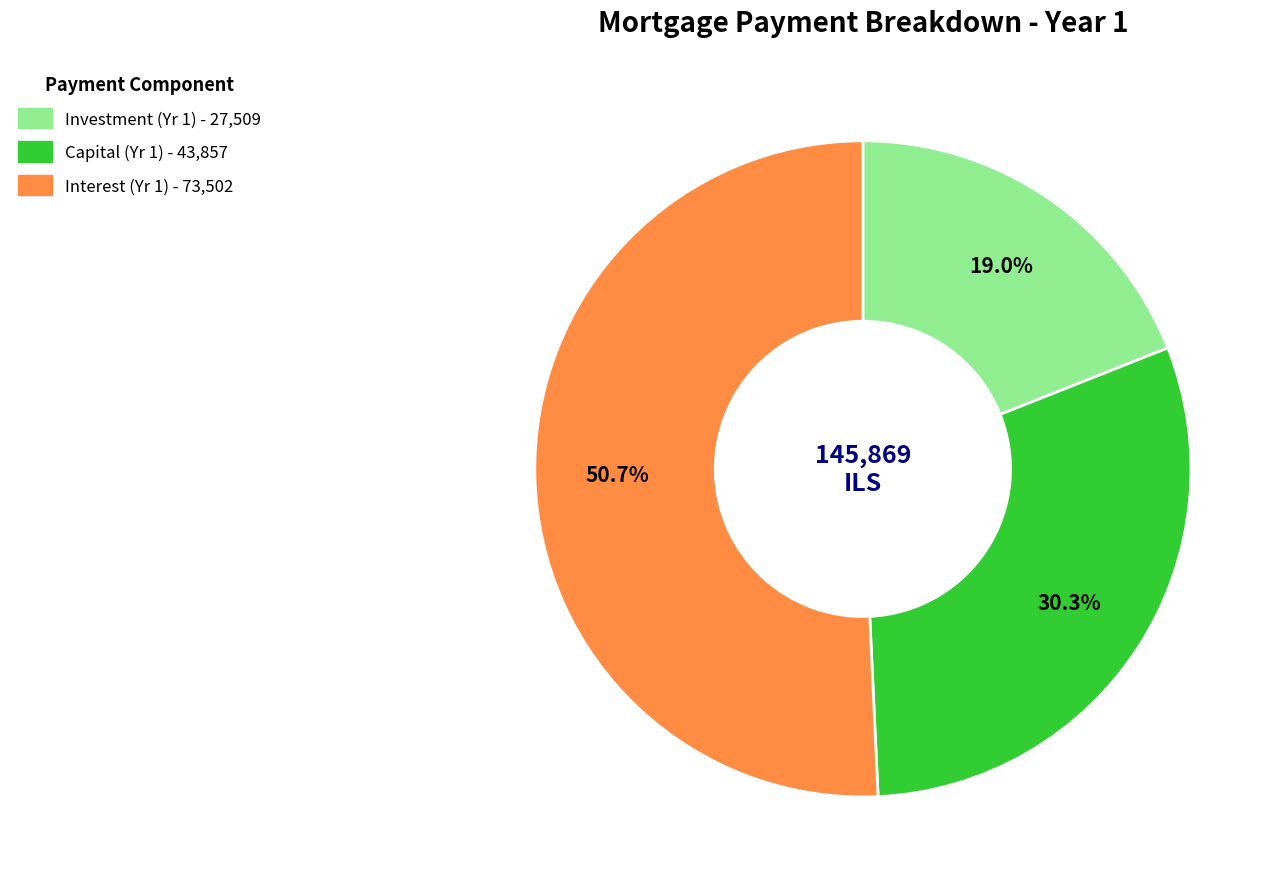

Is there any slice that represents more than half of the pie?

Yes